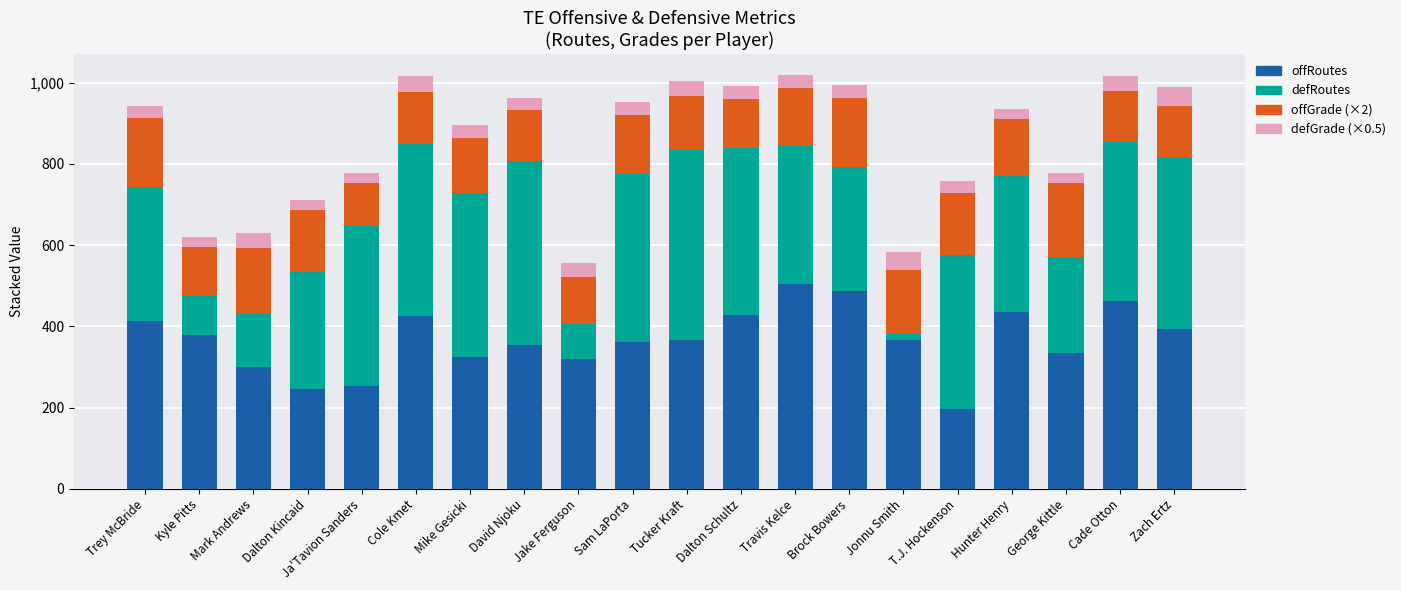

Is it true that offRoutes equals 393.0 at Zach Ertz?

True